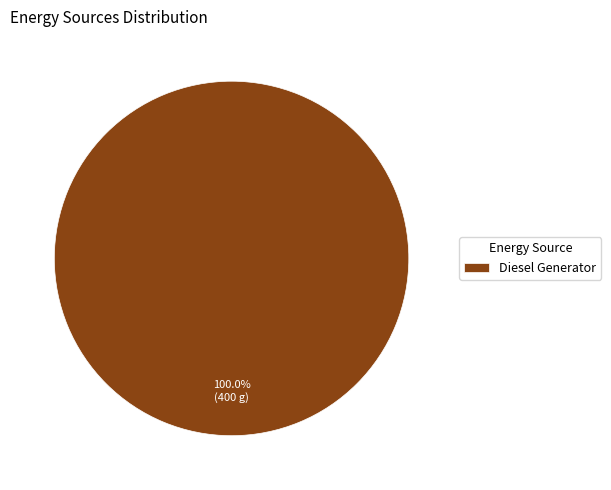

To the nearest percent, what percentage of the pie is Diesel Generator?

100%